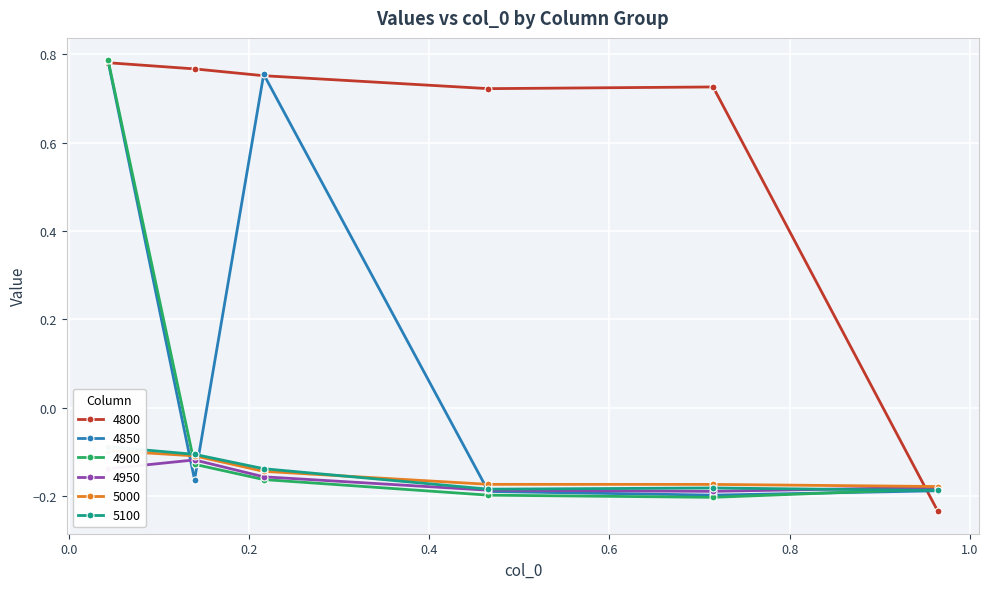

What is the difference between the highest and lowest values at 0.4657534246575342?

0.9